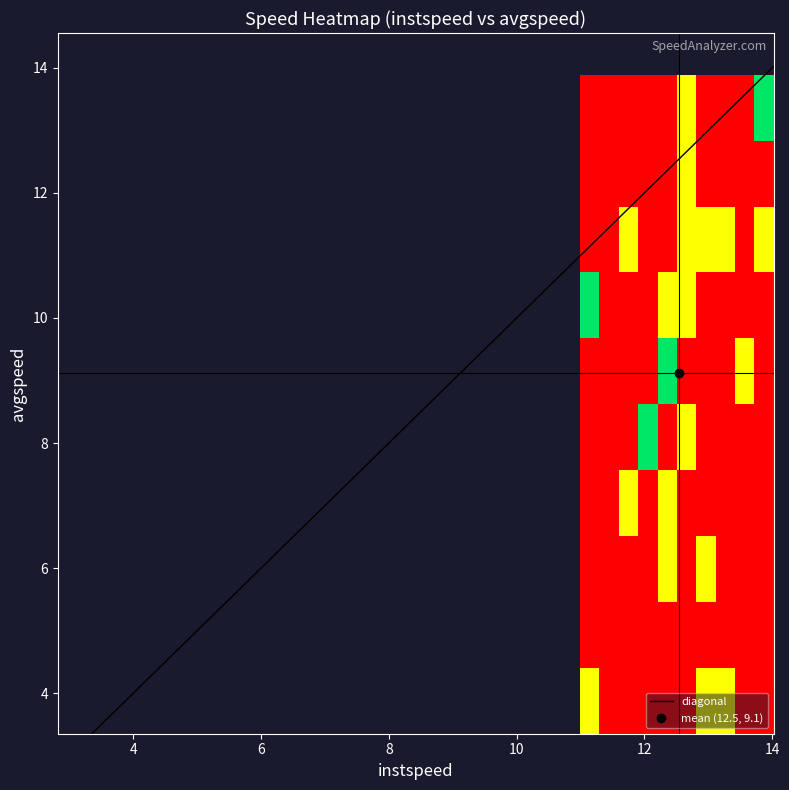

What is the approximate value of instspeed at 3?

12.5